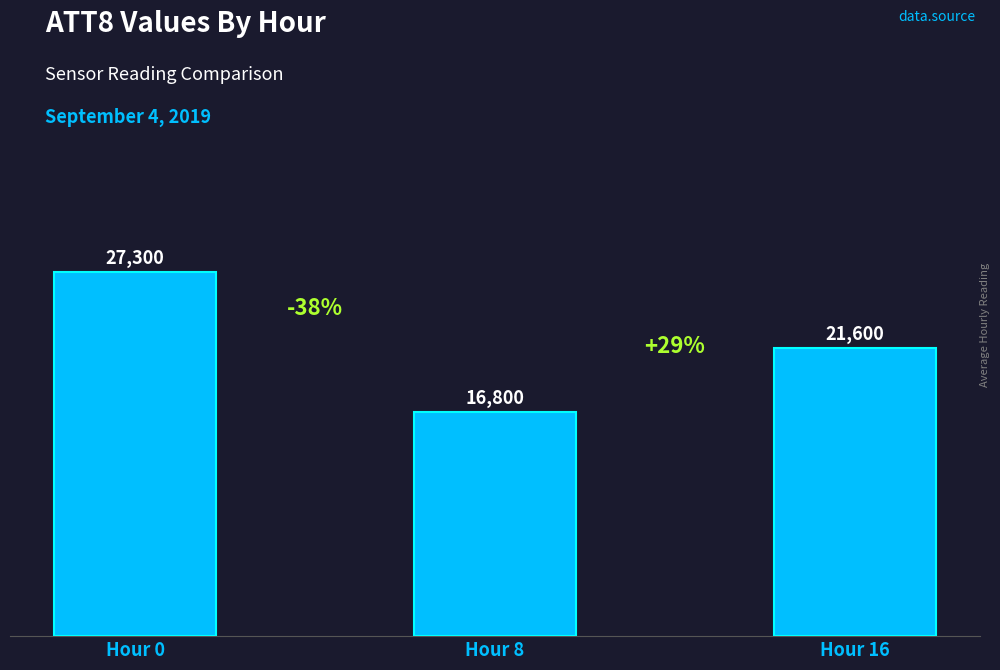

Approximately how many times larger is the value at Hour 8 compared to Hour 0?

0.6